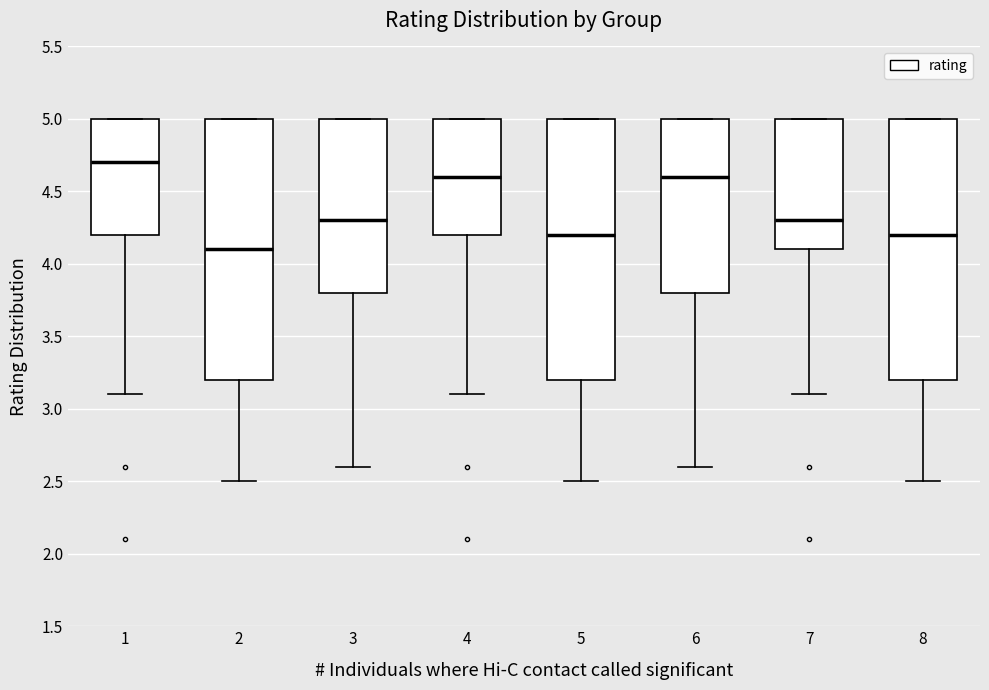

Which box's median line is the lowest?

2